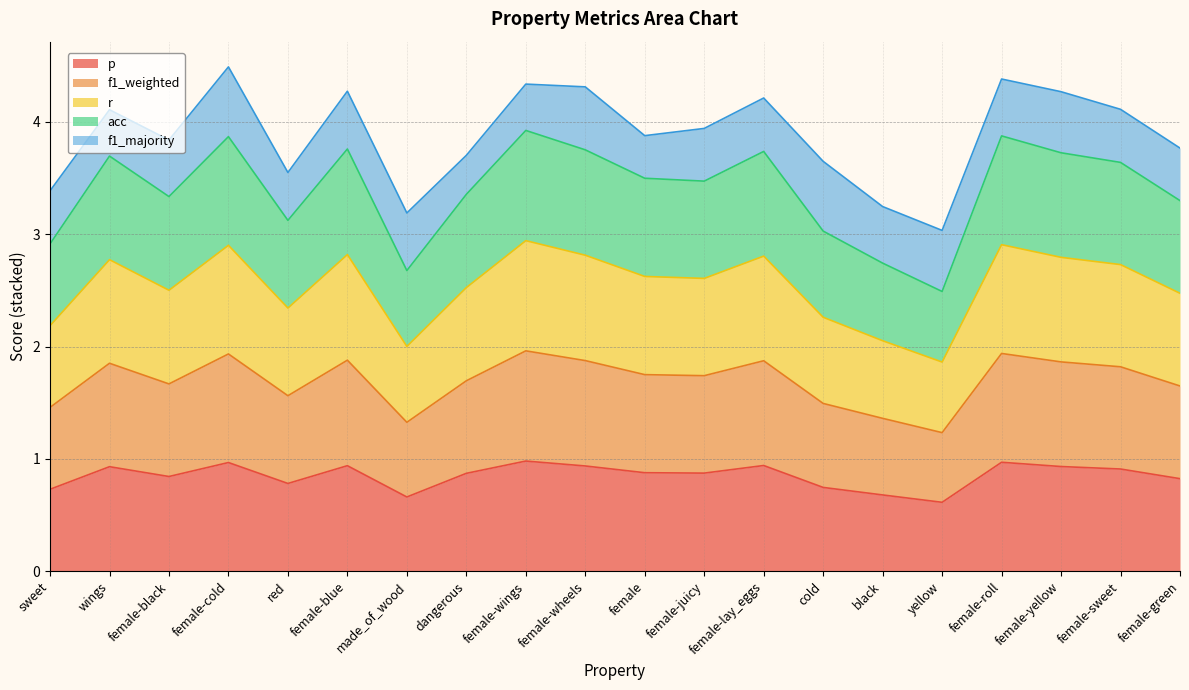

What is the minimum value shown in the chart?

0.6